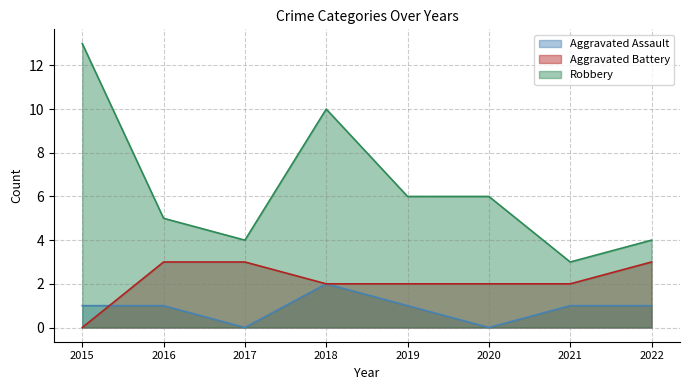

Which category has the lowest value in the Aggravated Assault series?

2017